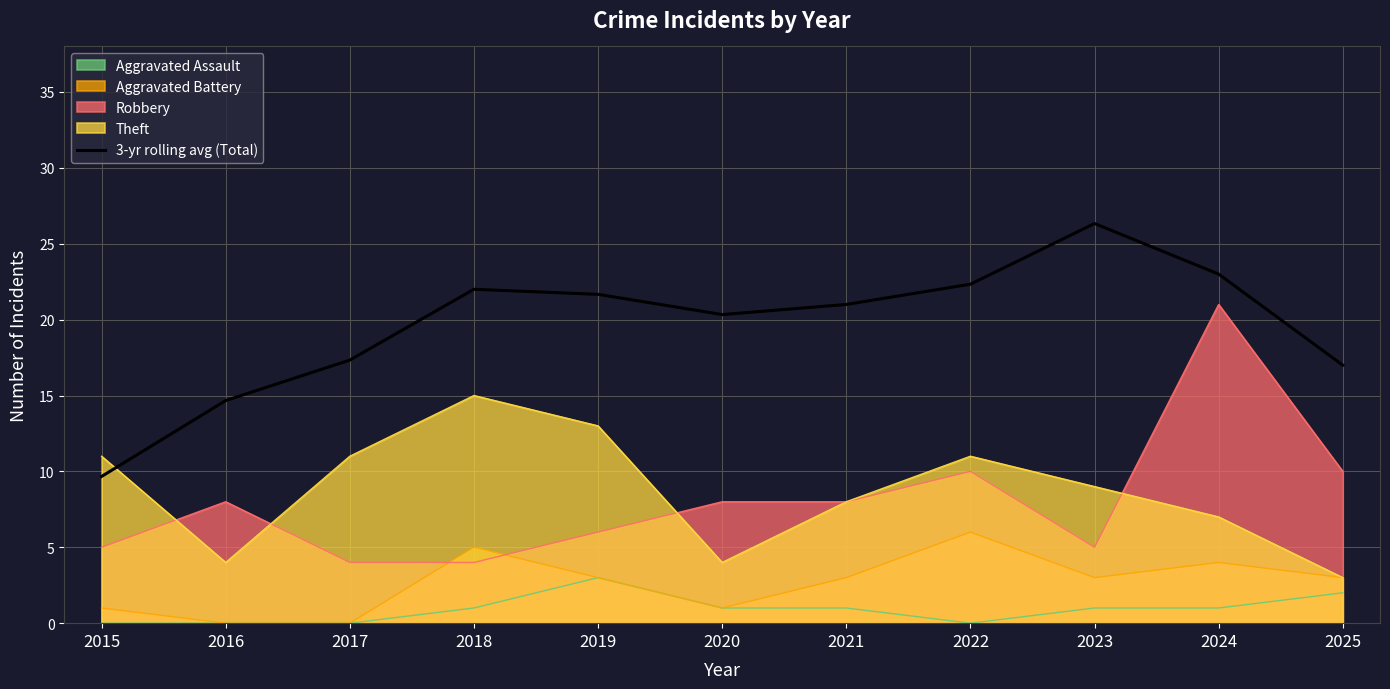

Where is the first local minimum?

2020